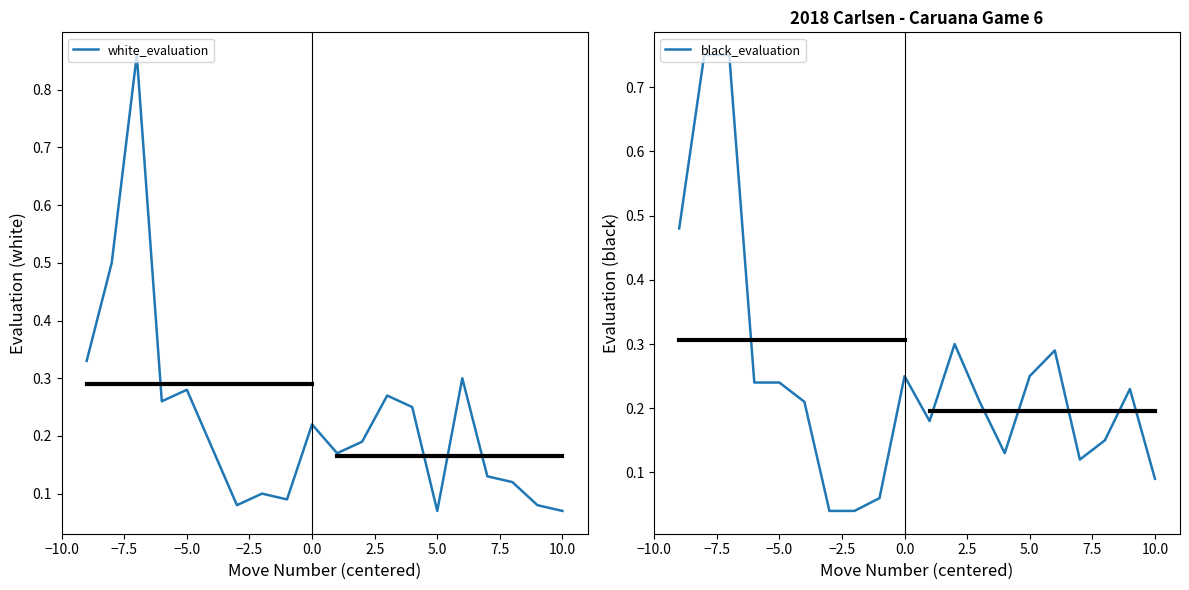

Count the number of categories in the chart.

20